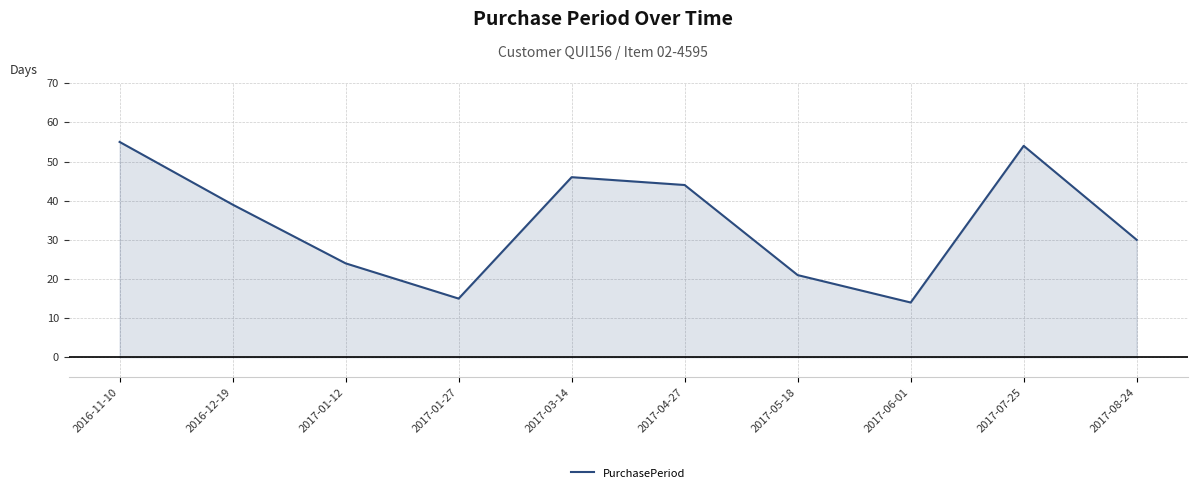

What is the ratio of the value at 2017-03-14 to the value at 2016-12-19?

1.2